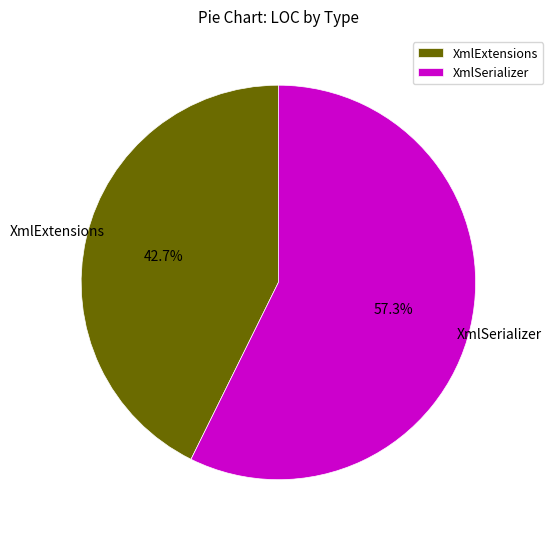

True or false: XmlExtensions accounts for 43% of the total.

True